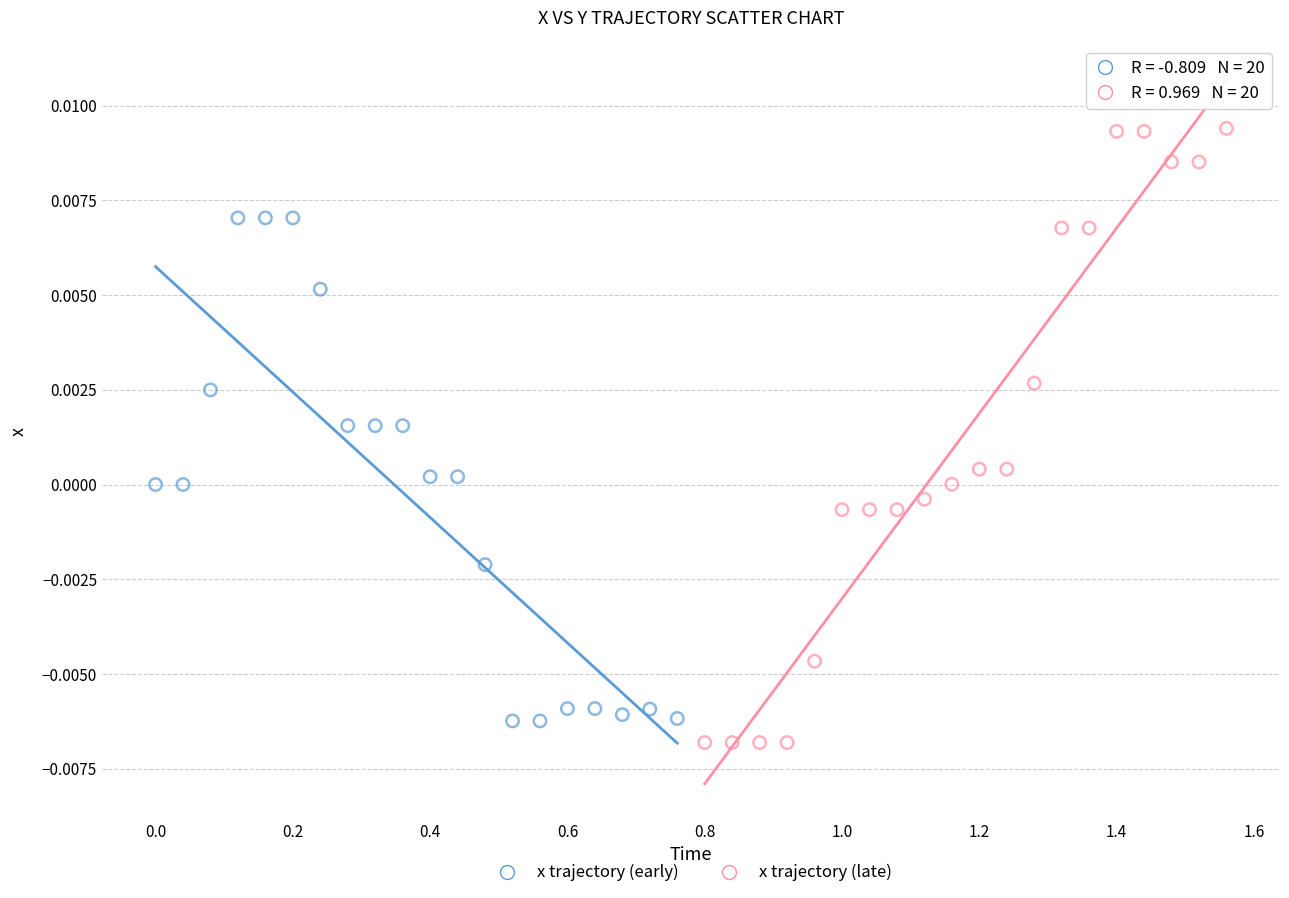

Which series has the widest spread of Y values?

x trajectory (late)